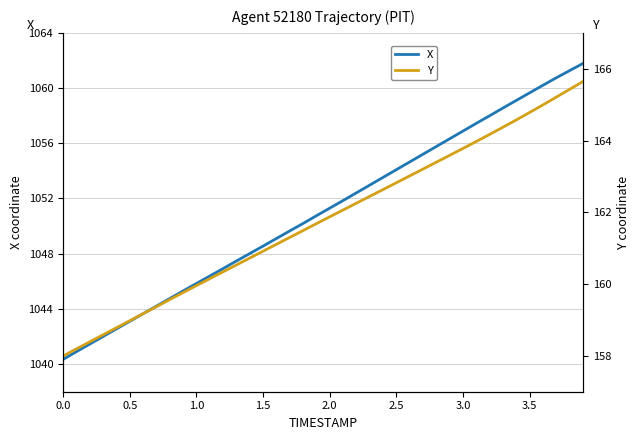

True or false: X has a value of 1048.5 at 1.5.

True